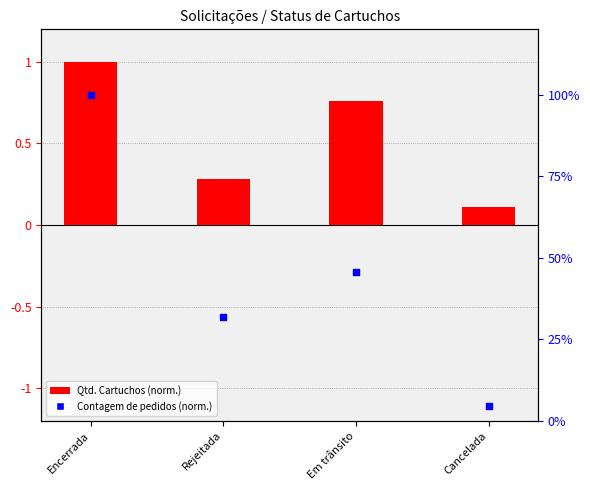

Which series contains the lowest Y value?

Qtd. Cartuchos (norm.)